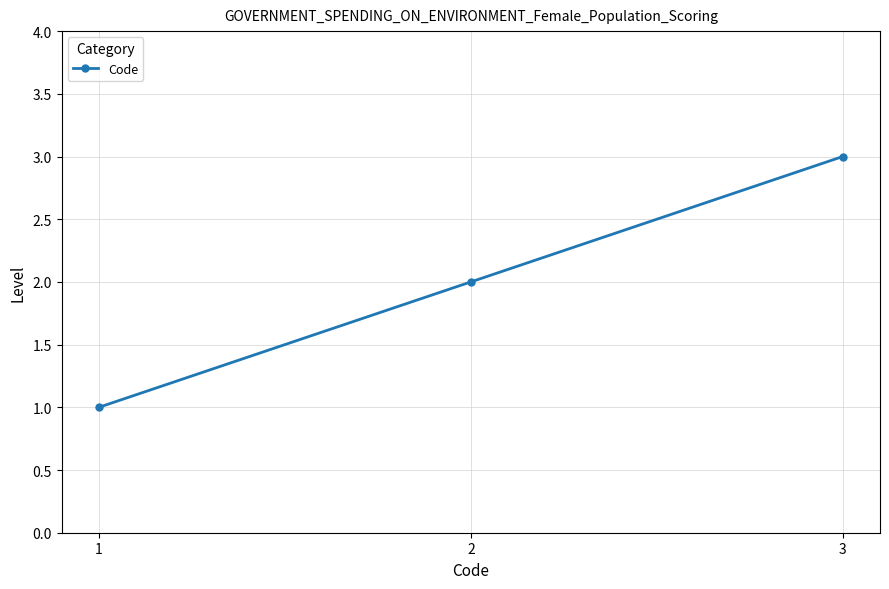

What is the value of the 3rd point from the left?

3